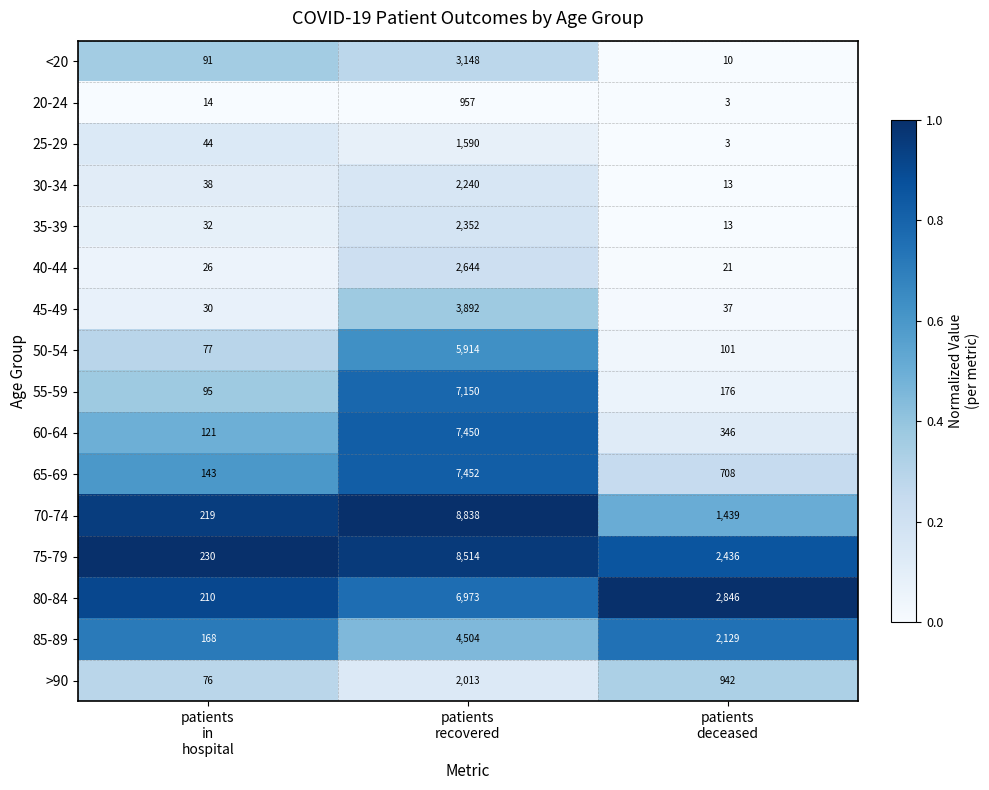

What is the greatest value displayed?

8838